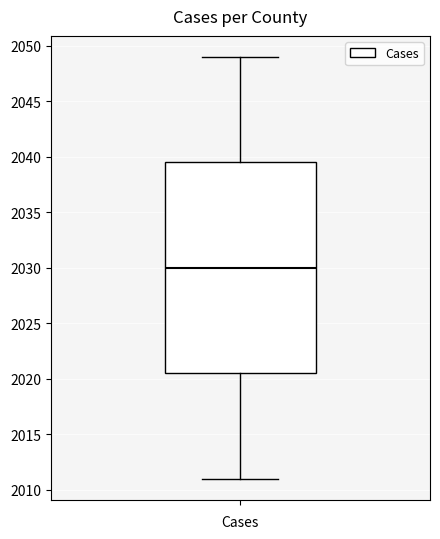

Where is the upper edge of the box on the y-axis? The values are not printed on the chart, so give them approximately, as read against the axis.

2039.5